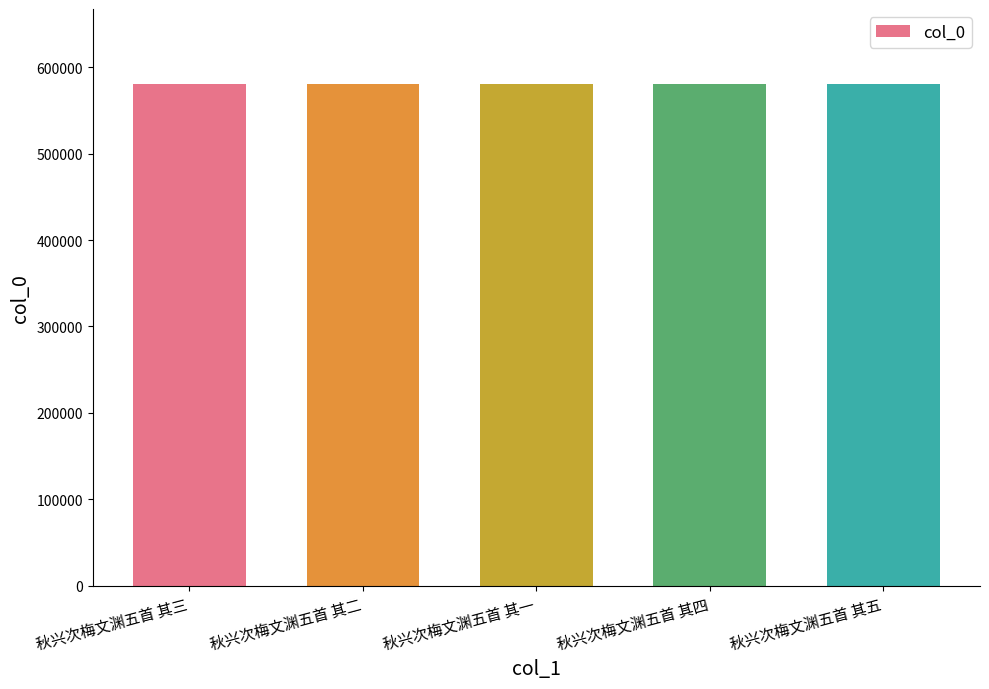

How many values are below 580081?

2